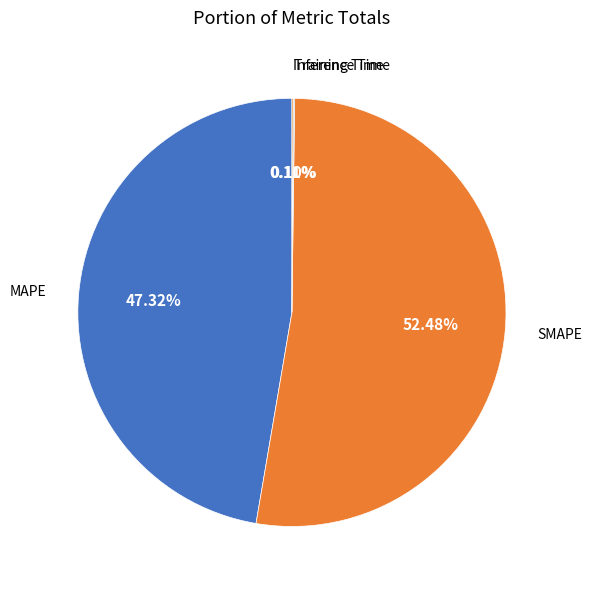

Which has a higher value, SMAPE or MAPE?

SMAPE